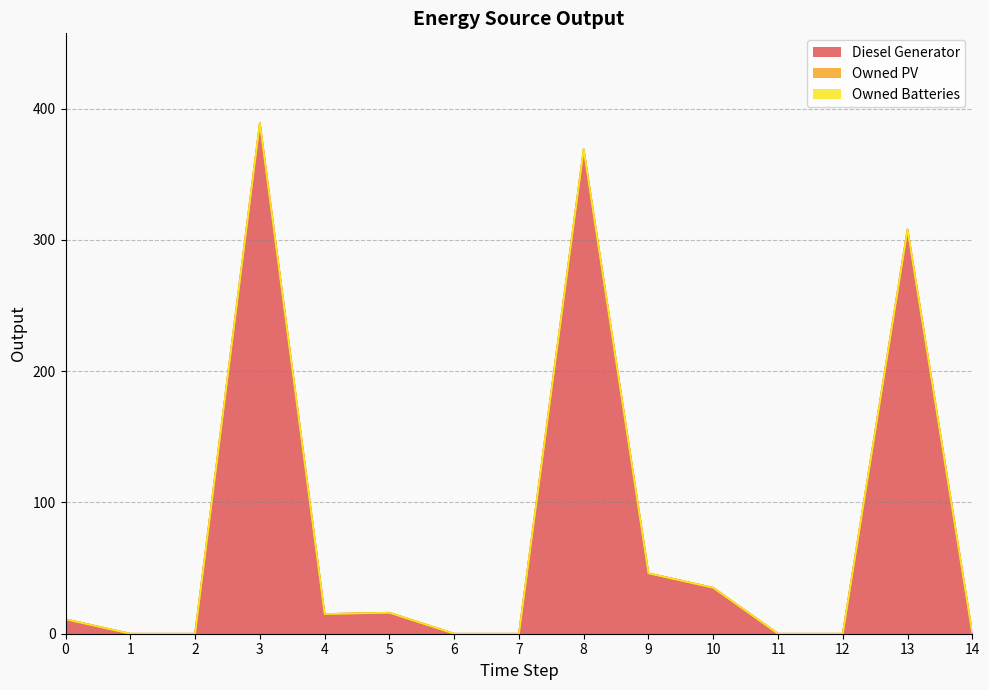

Is the value of Owned PV at 13 greater than the value of Owned Batteries at 6?

No